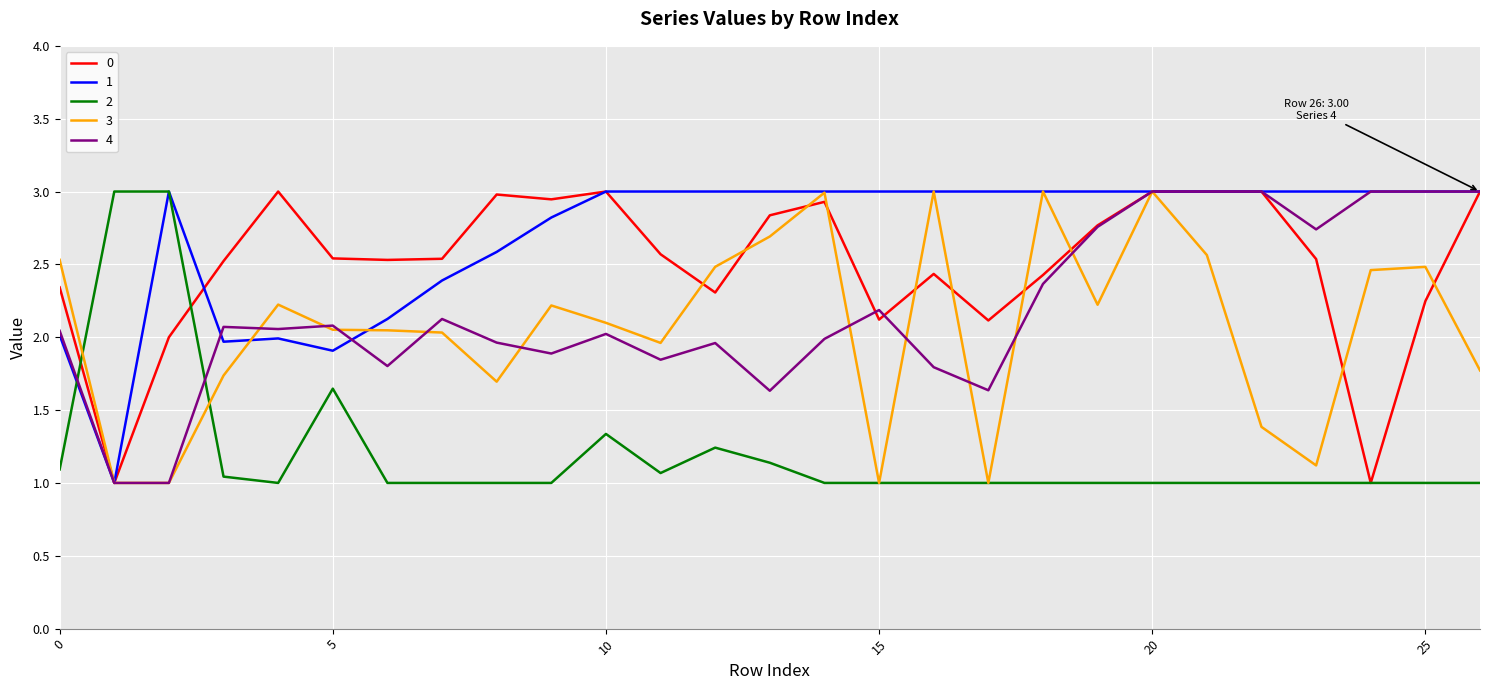

True or false: 3 has more than 0 points higher than both neighbors.

True